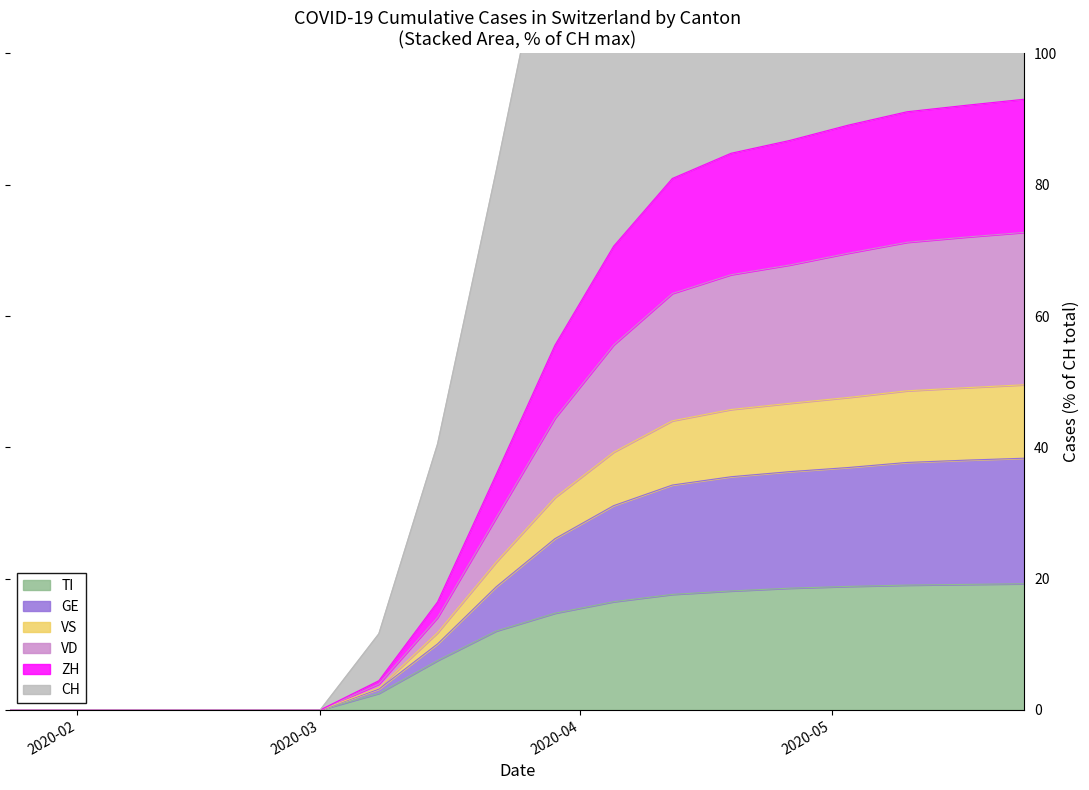

What is the difference between the CH values at 2020-03-22 and 2020-04-05?

76.9